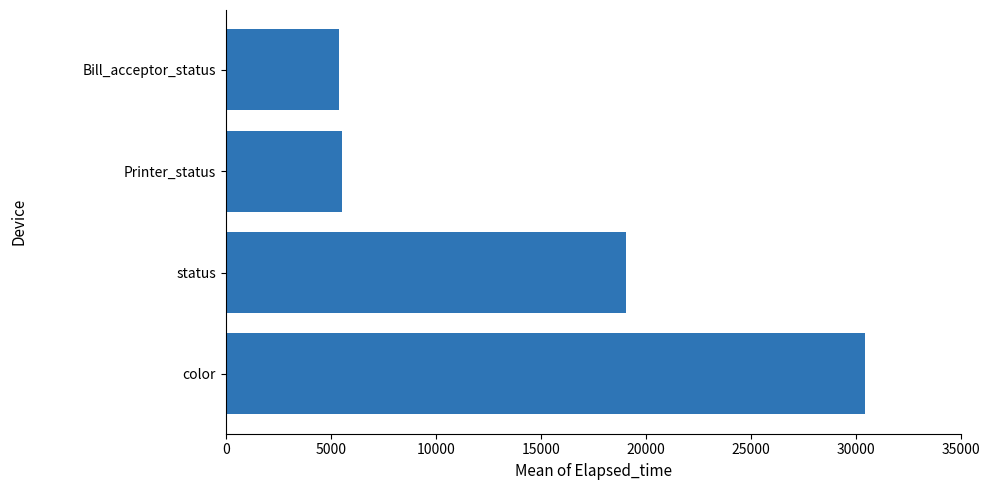

The chart shows a value of 5396.2 at Bill_acceptor_status. True or false?

True